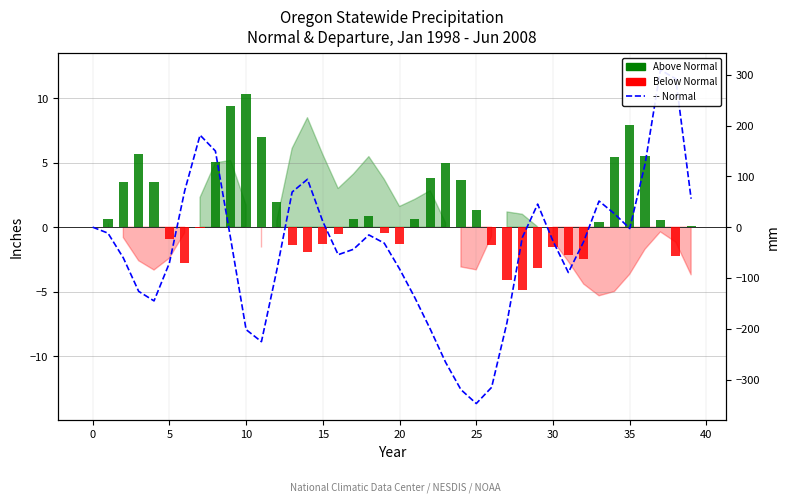

How many values are below zero?

26